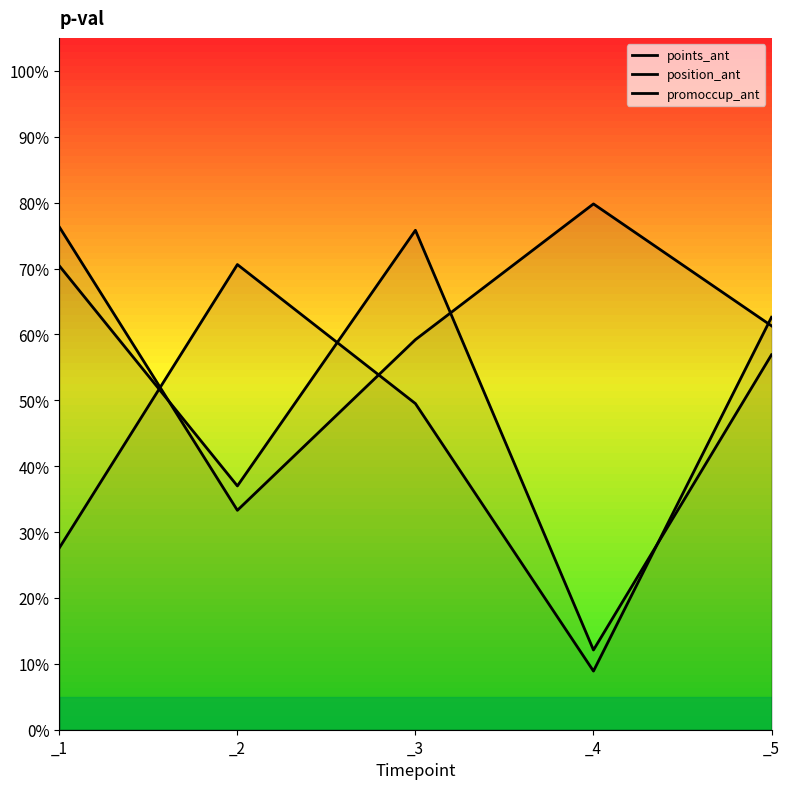

Which has a higher value, _3 or _1?

_3